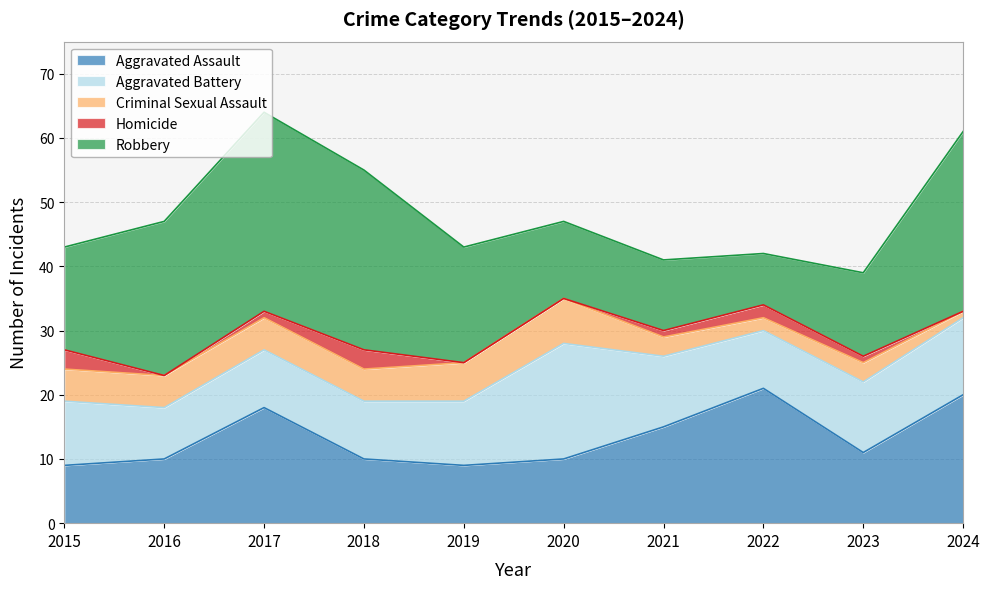

Which category has the highest value in the Aggravated Assault series?

2022